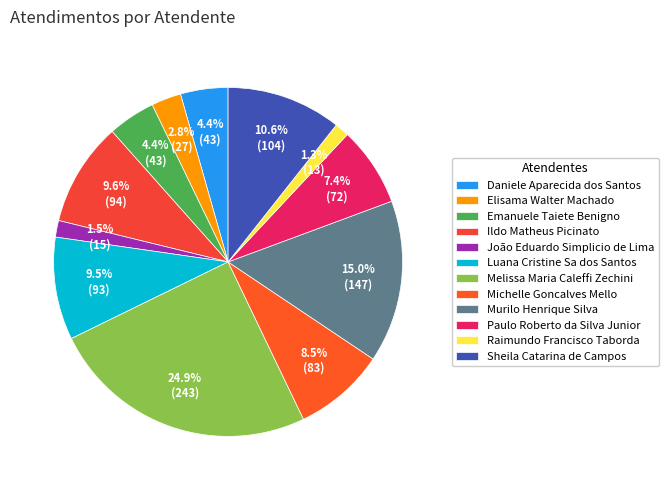

Which category has the smallest portion of the pie?

Raimundo Francisco Taborda